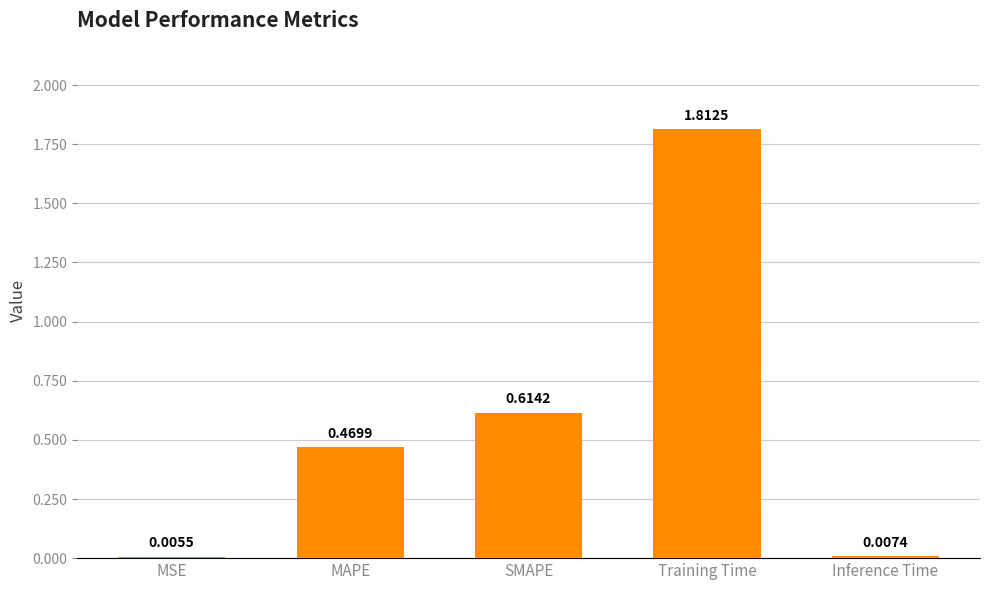

Which has a higher value, MSE or MAPE?

MAPE